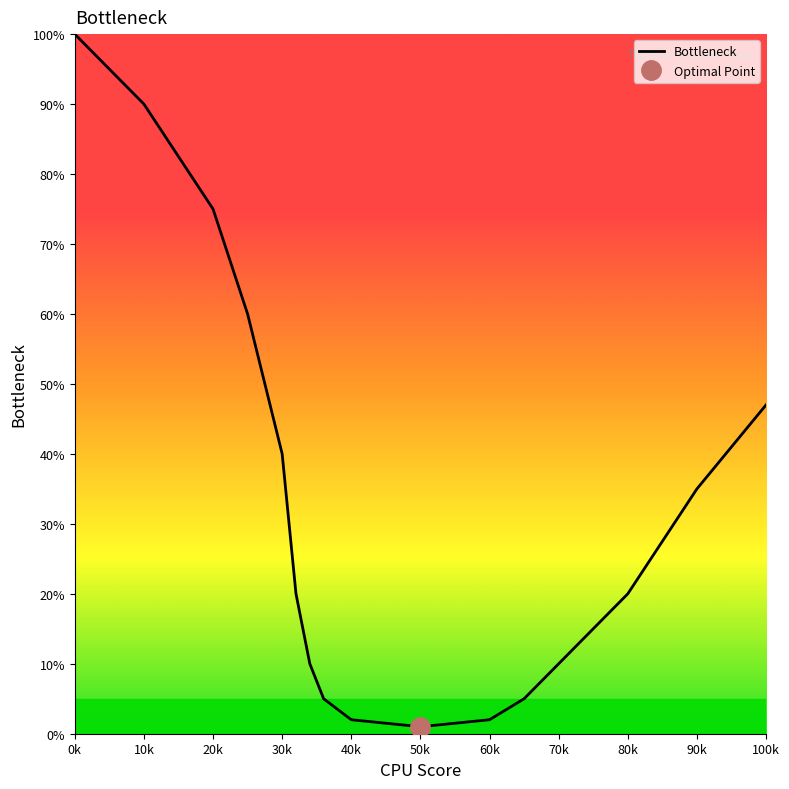

At which label is Bottleneck closest to 50?

100k